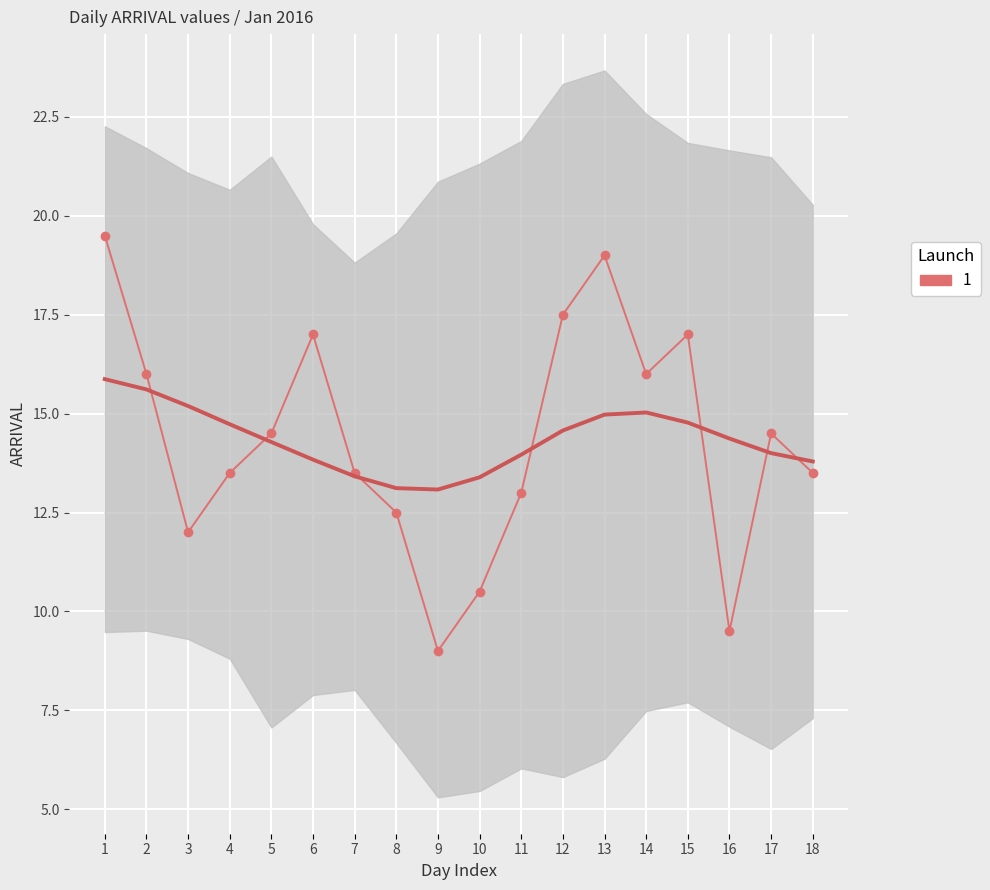

Reading left to right, extract all data points from this chart.

19.5	16.0	12.0	13.5	14.5	17.0	13.5	12.5	9.0	10.5	13.0	17.5	19.0	16.0	17.0	9.5	14.5	13.5